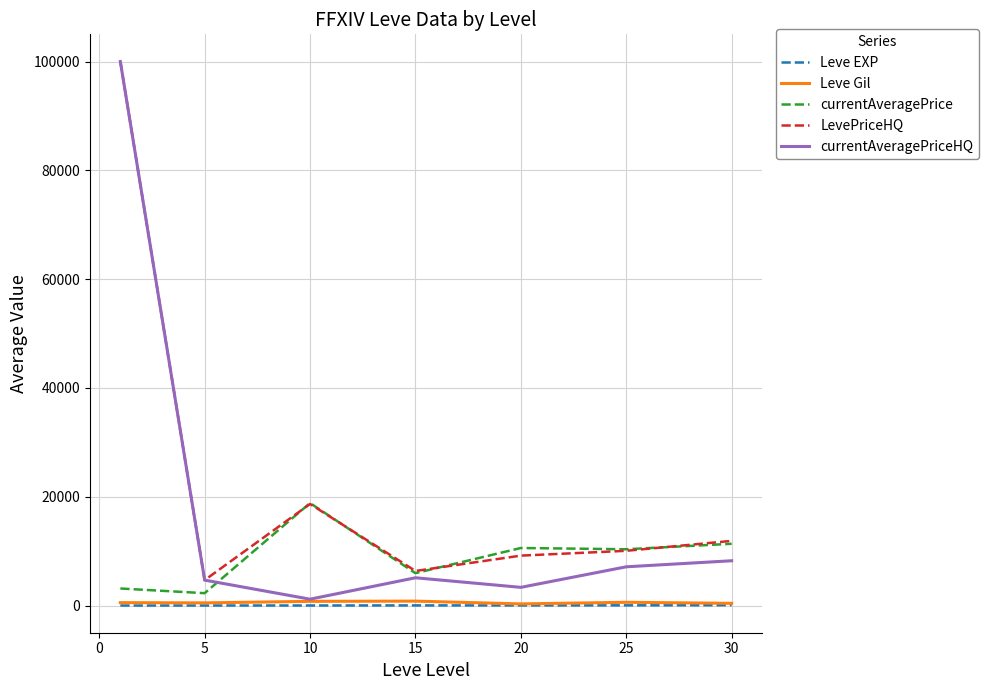

How many lines are shown in the chart?

5